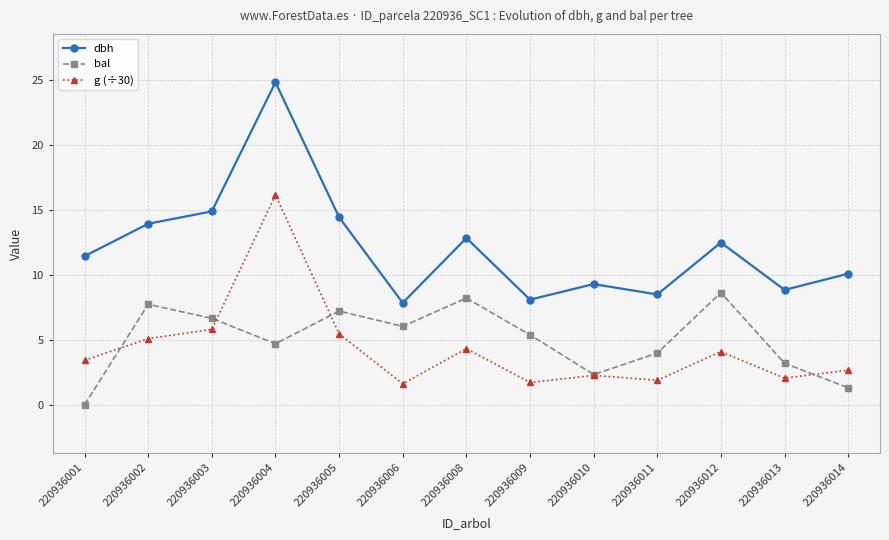

How many lines are shown in the chart?

3